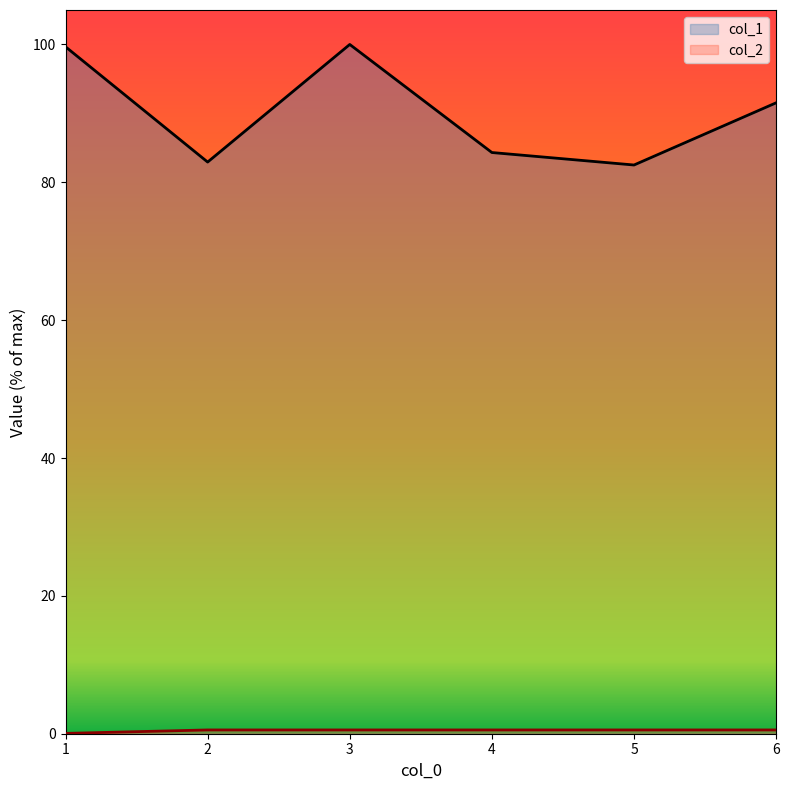

What is the average value of the col_1 series?

90.2